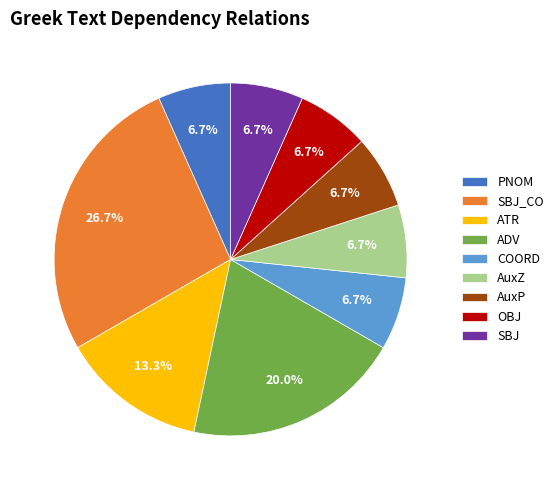

Is it true that COORD is 1% of the pie?

False